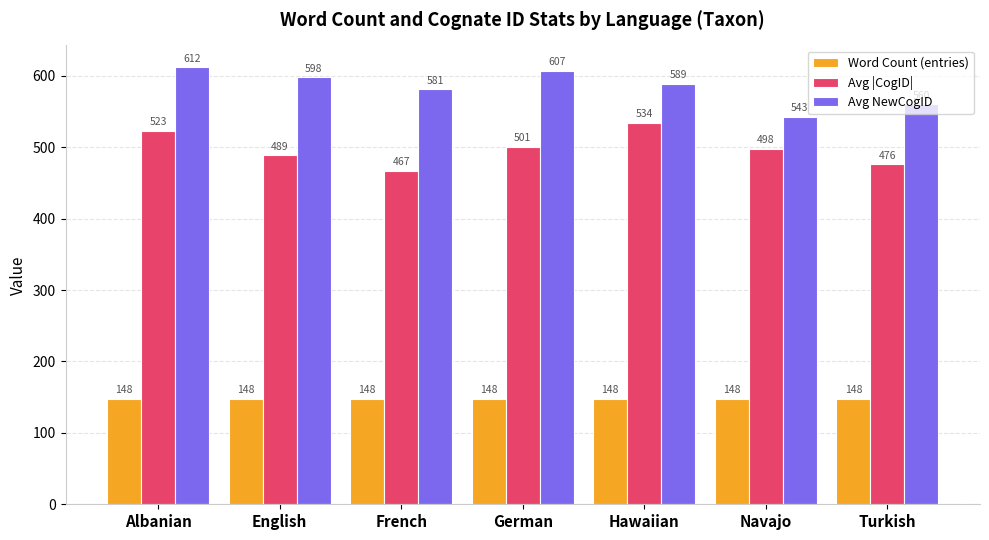

What is the lowest value of the Word Count (entries) series?

148